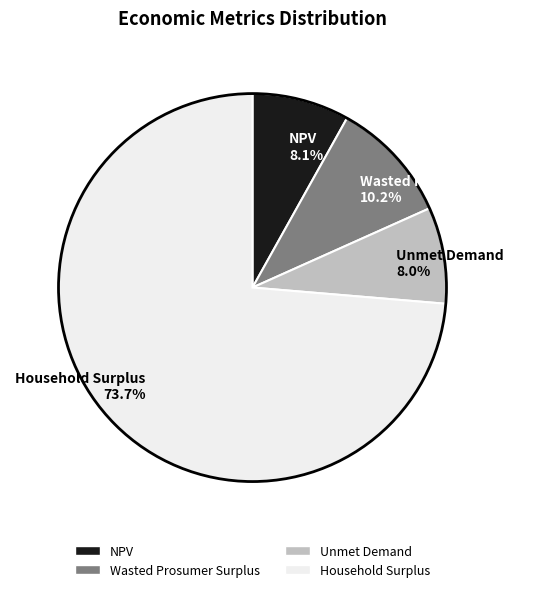

Count the number of slices in the pie.

4